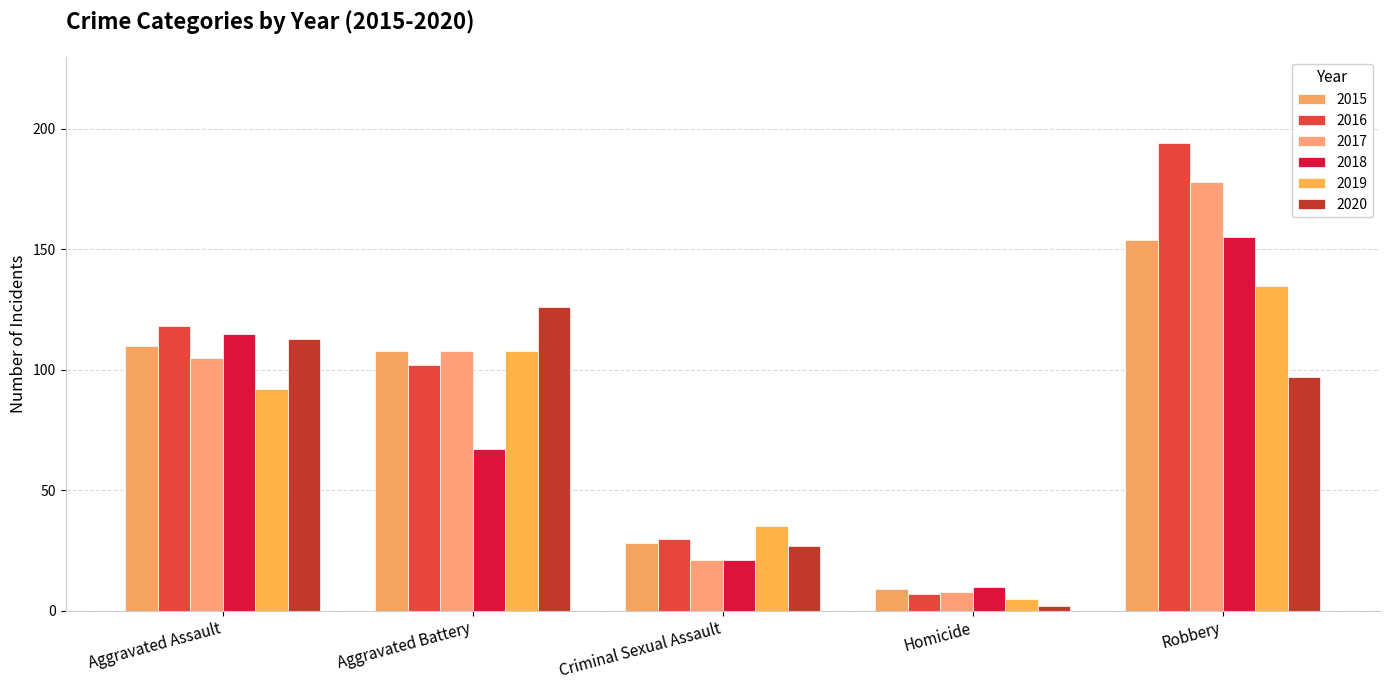

What is the total value across all series at Aggravated Battery?

619